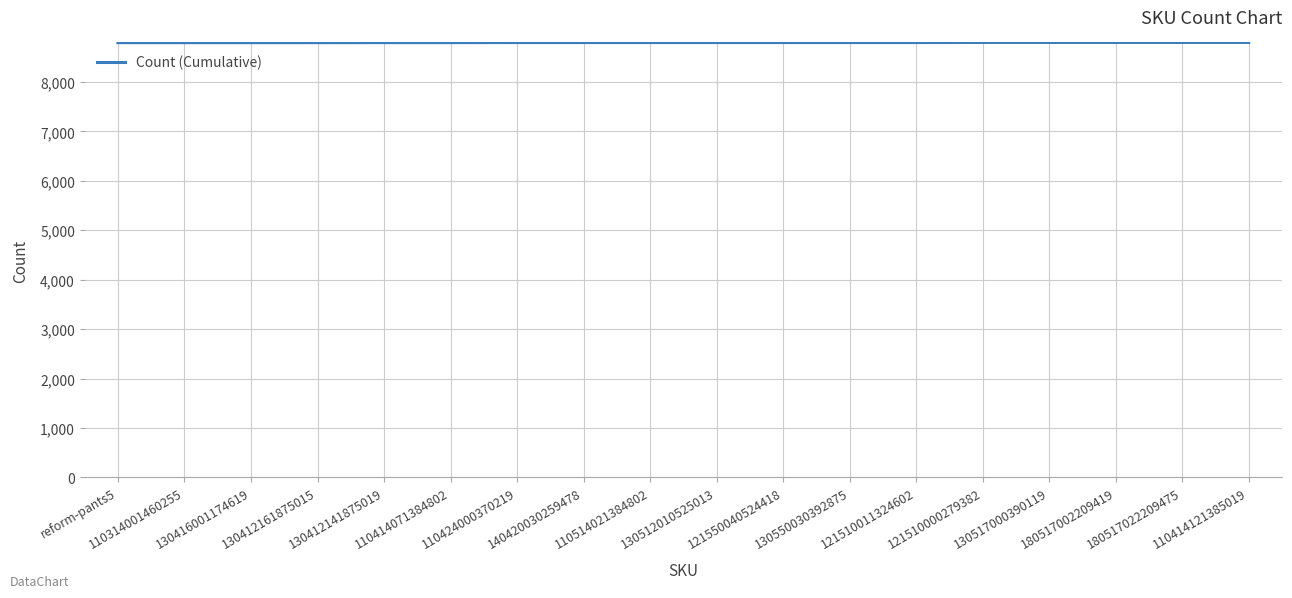

What is the smallest value displayed?

8795